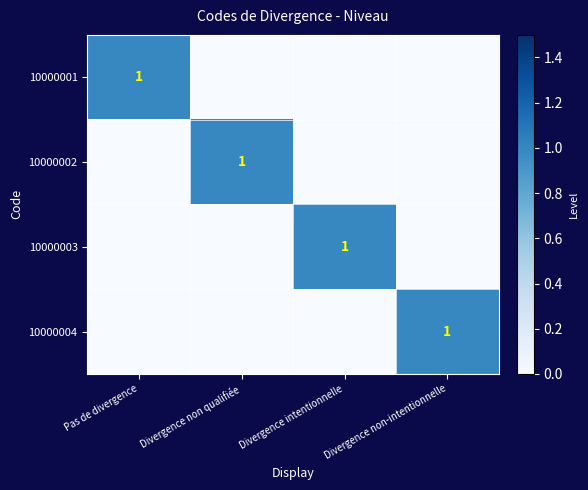

The value of 10000002 at Divergence non qualifiée is 1. True or false?

True